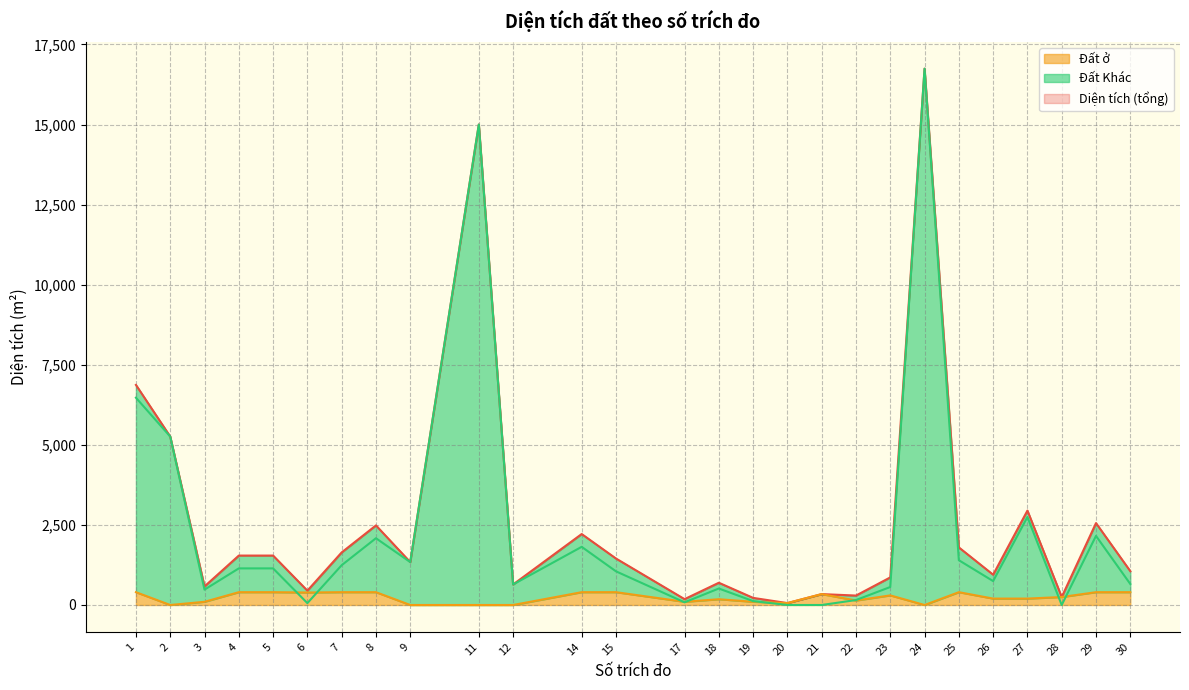

What are all the series names shown in the legend?

Diện tích, Đất ở, Đất Khác